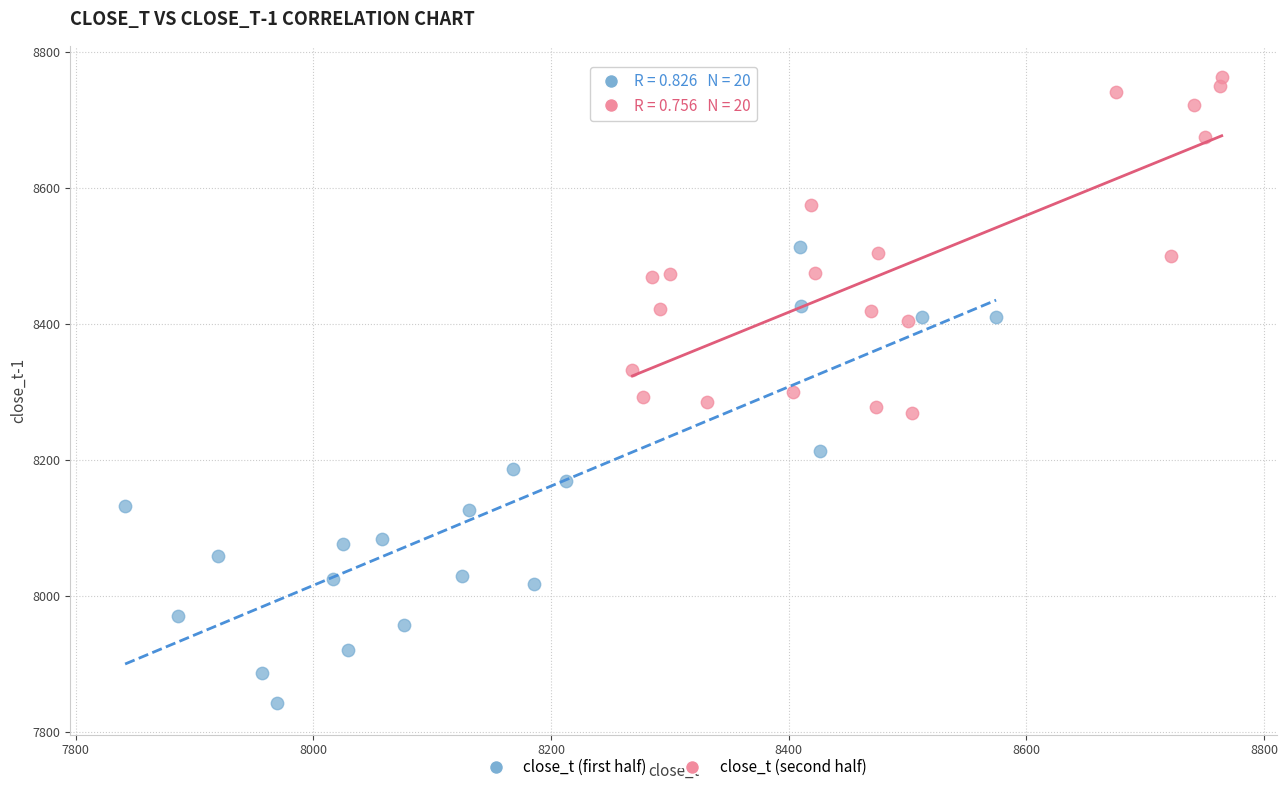

Which series contains the lowest Y value?

close_t (first half)